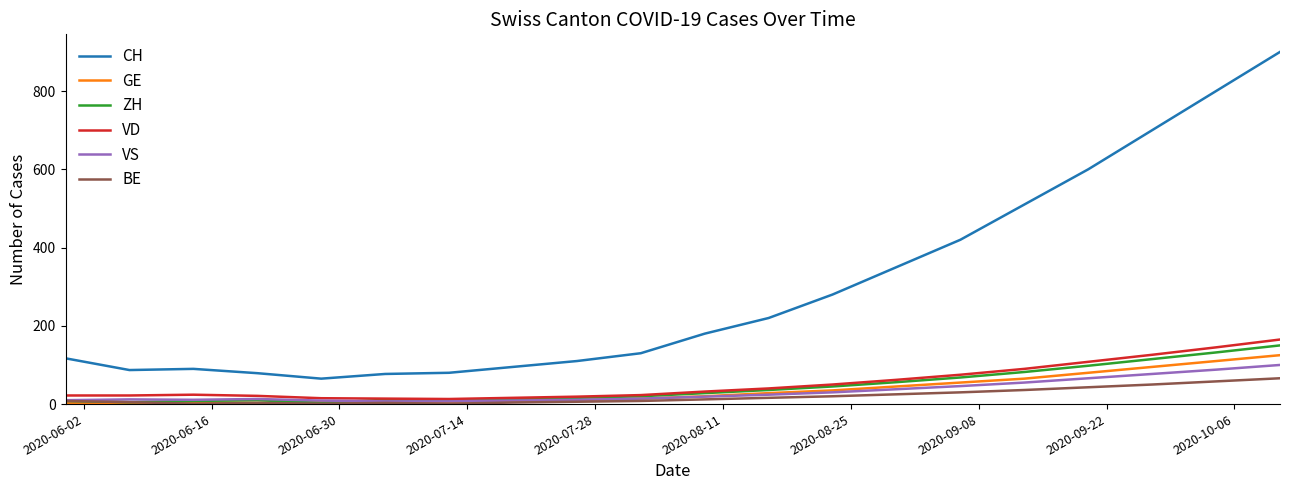

What is the difference between the second highest and second lowest values in the ZH series?

127